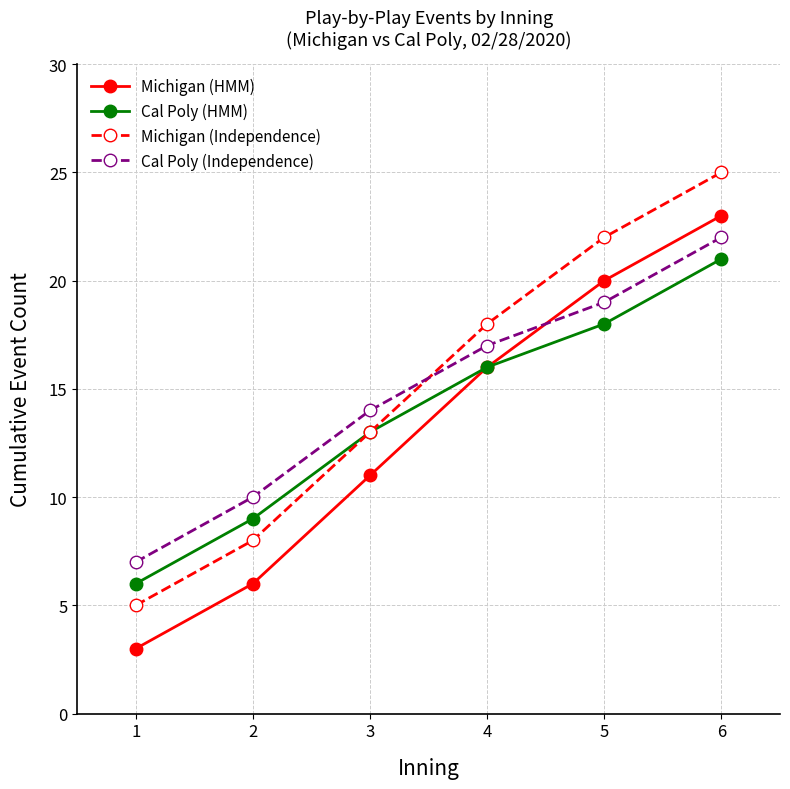

Between which two adjacent categories do Cal Poly (Independence) and Michigan (Independence) first intersect?

3 and 4